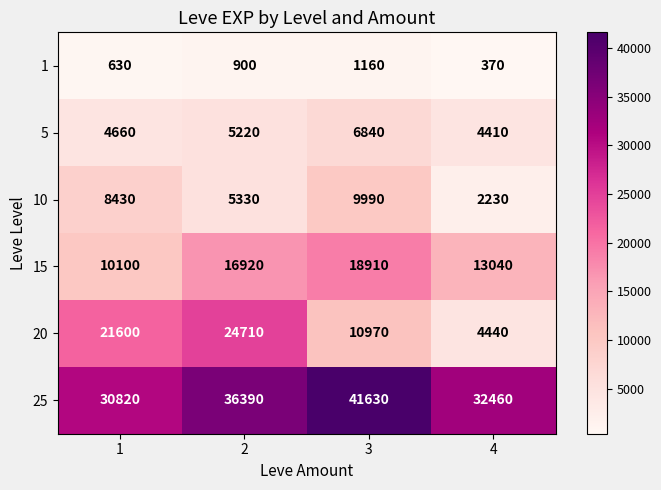

Which series changed the most between 2 and 3?

20